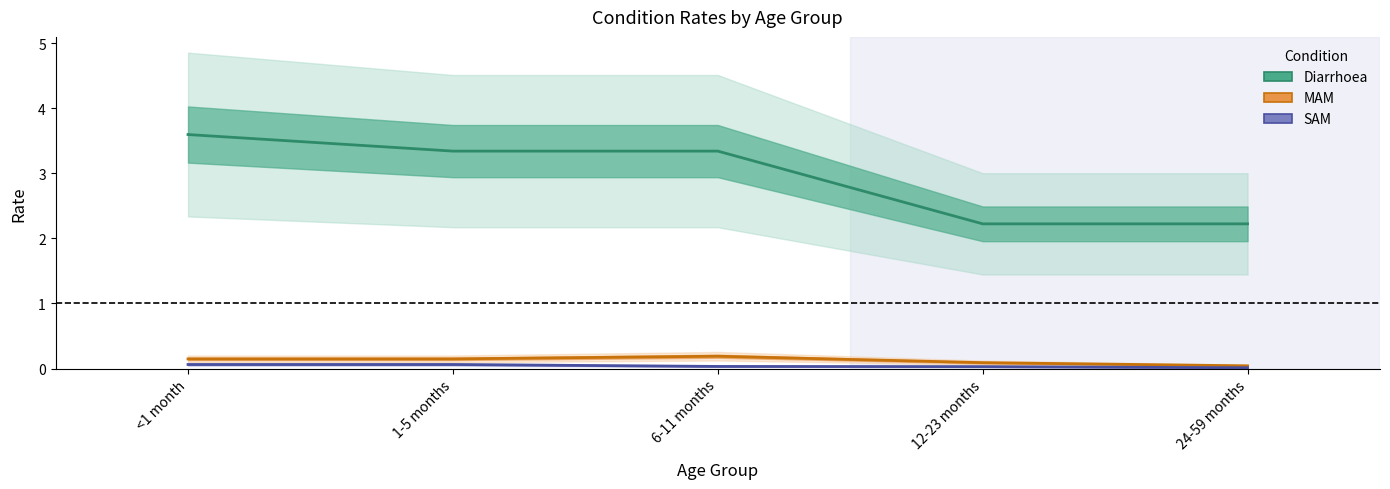

At 1-5 months, list the series in order from largest to smallest.

Diarrhoea, MAM, SAM